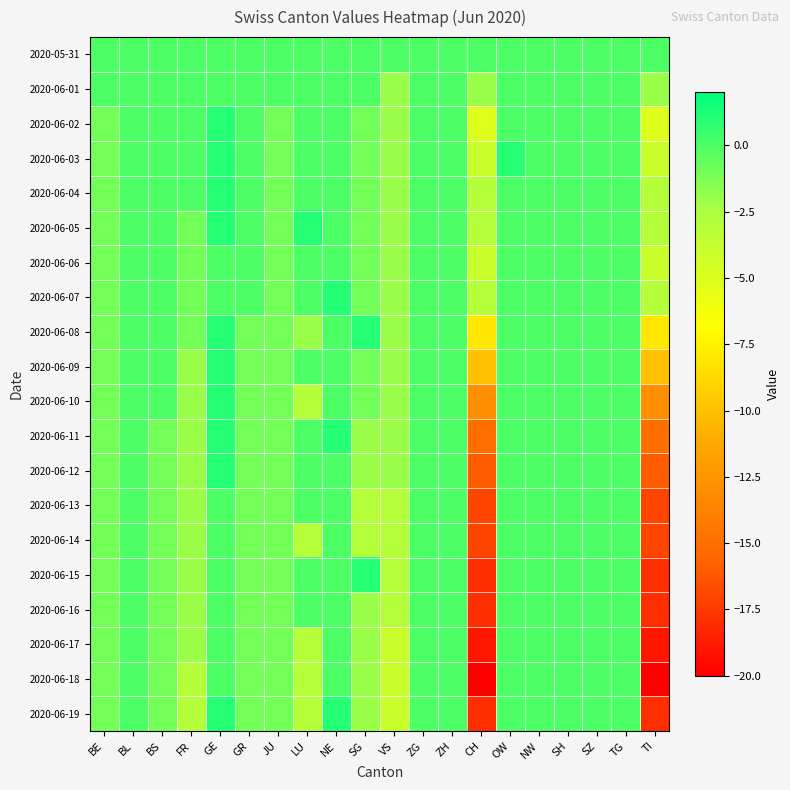

Count the number of categories in the chart.

20